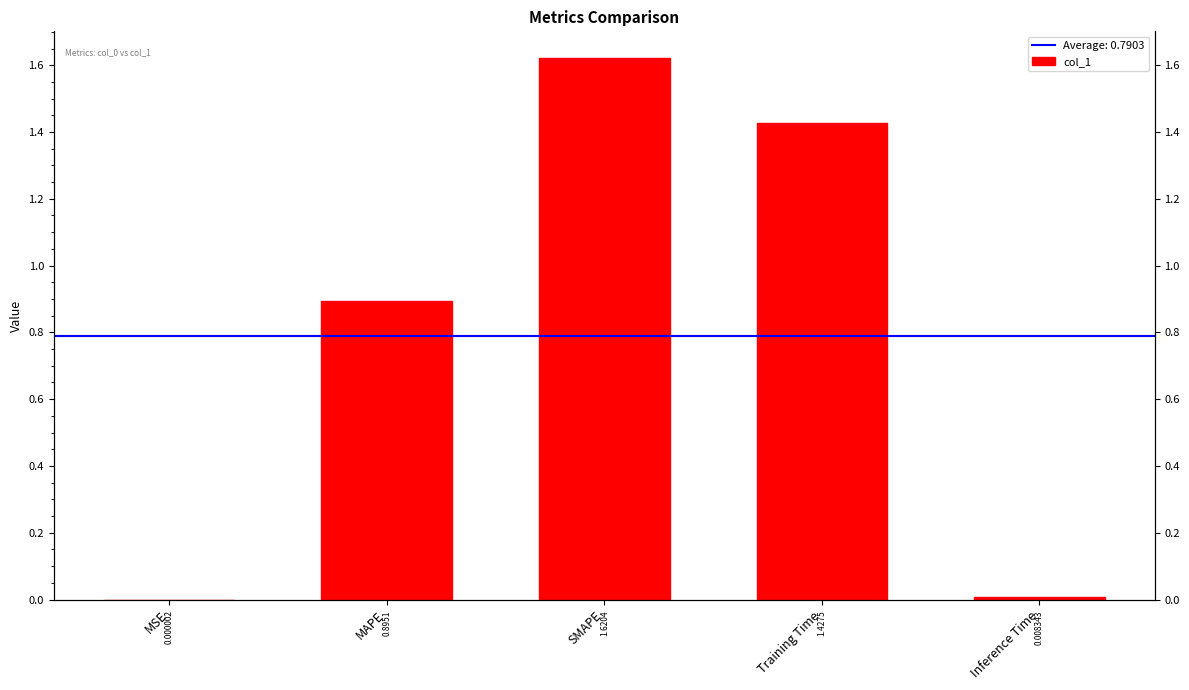

What is the change in value from MAPE to Inference Time?

-0.9